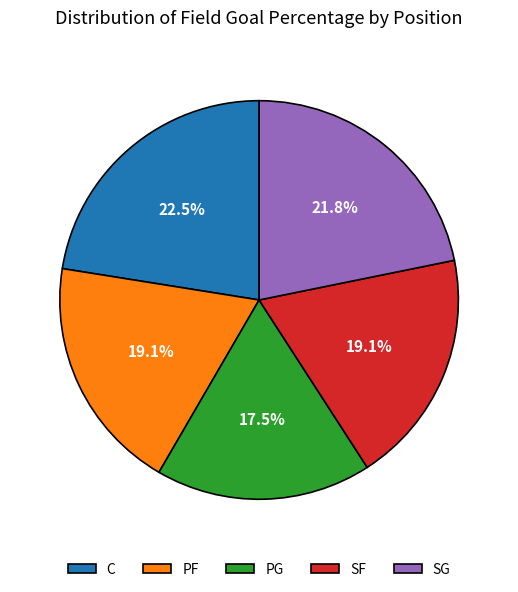

Does any single category account for the majority?

No